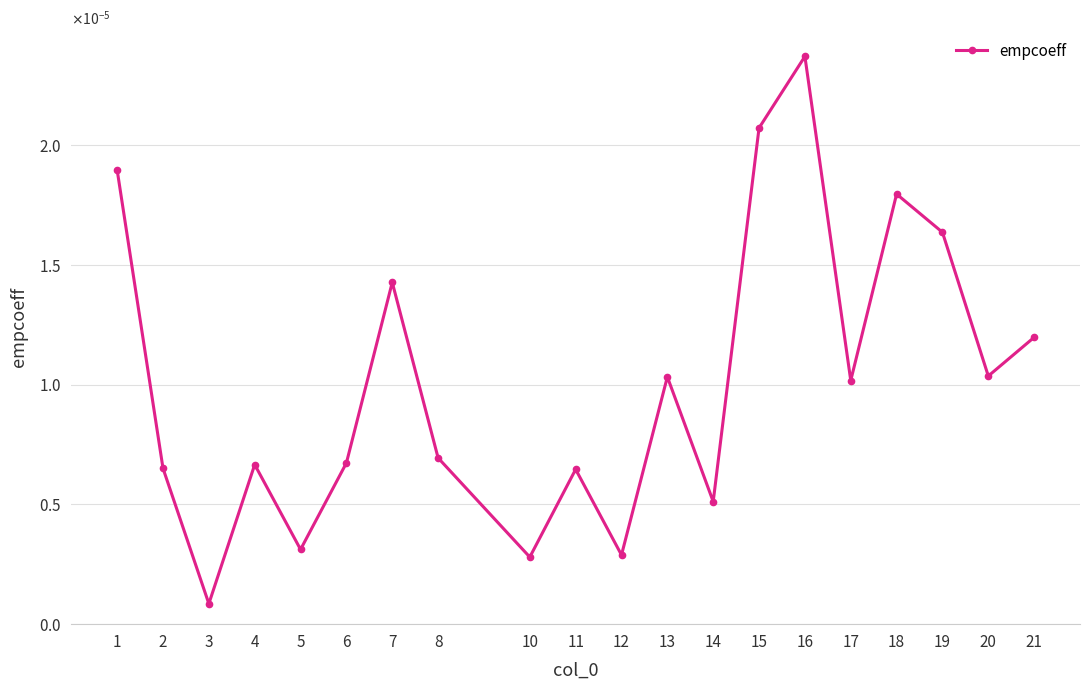

Does the chart have visible grid lines?

Yes